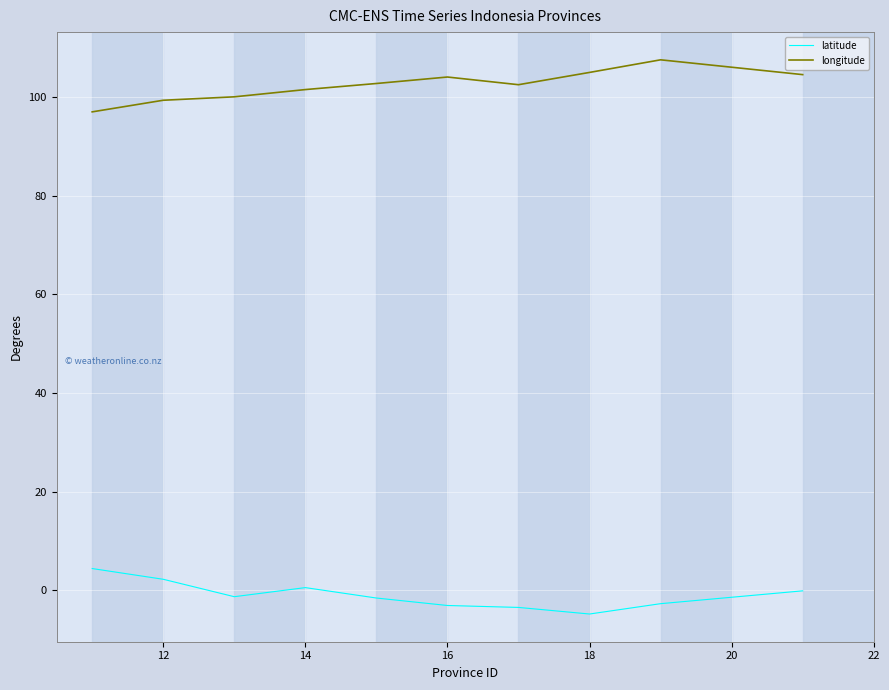

True or false: latitude has more than 2 points higher than both neighbors.

False